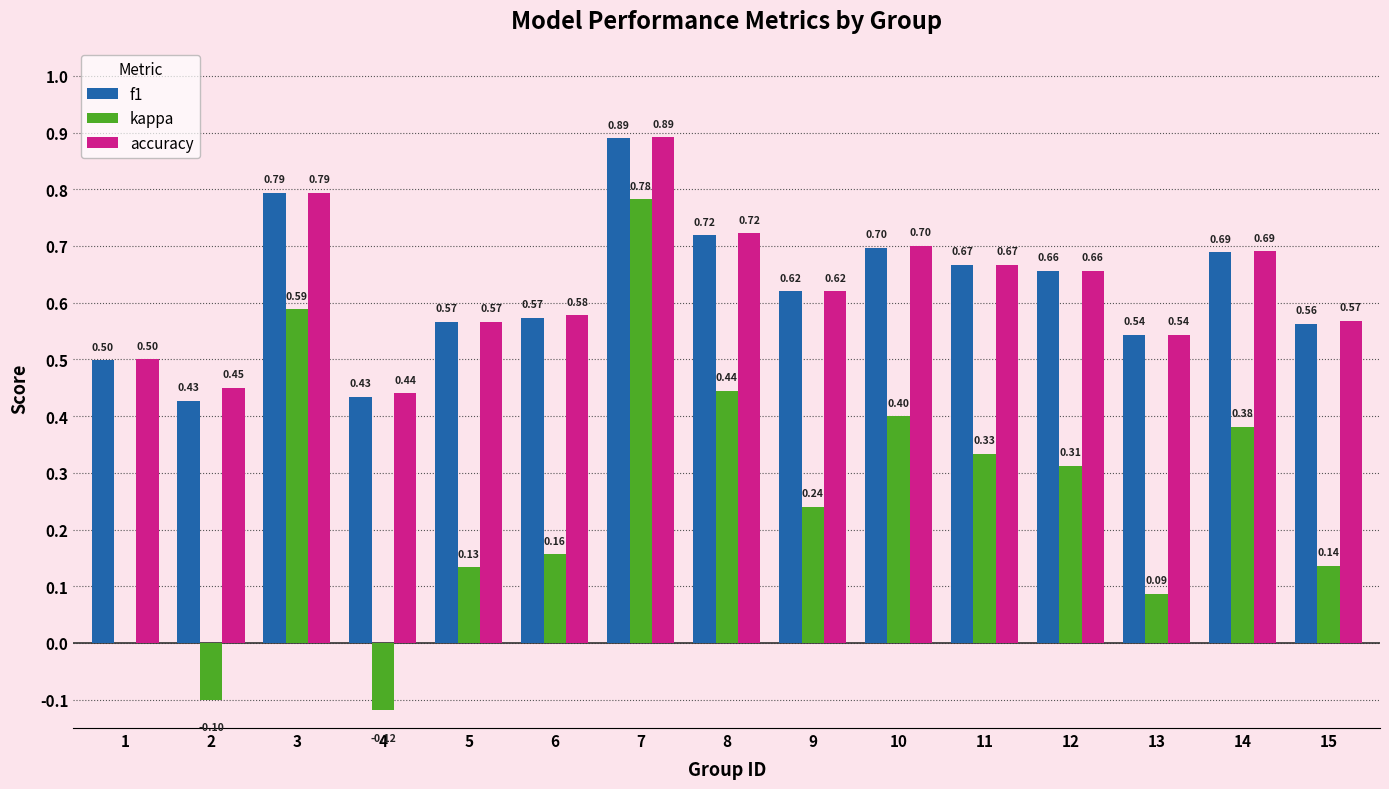

What is the sum of all accuracy values?

9.4